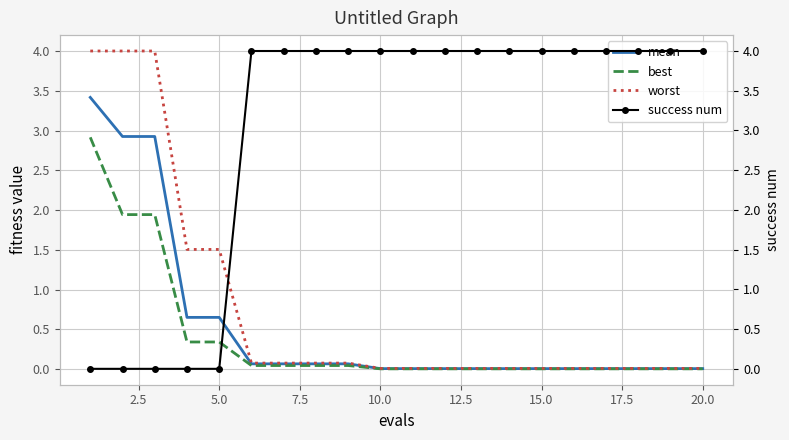

Reading left to right, transcribe all the data shown in this chart.

mean: 3.4	2.9	2.9	0.6	0.6	0.1	0.1	0.1	0.1	0.0	0.0	0.0	0.0	0.0	0.0	0.0	0.0	0.0	0.0	0.0
best: 2.9	1.9	1.9	0.3	0.3	0.0	0.0	0.0	0.0	0.0	0.0	0.0	0.0	0.0	0.0	0.0	0.0	0.0	0.0	0.0
worst: 4.0	4.0	4.0	1.5	1.5	0.1	0.1	0.1	0.1	0.0	0.0	0.0	0.0	0.0	0.0	0.0	0.0	0.0	0.0	0.0
success num: 0.0	0.0	0.0	0.0	0.0	4.0	4.0	4.0	4.0	4.0	4.0	4.0	4.0	4.0	4.0	4.0	4.0	4.0	4.0	4.0